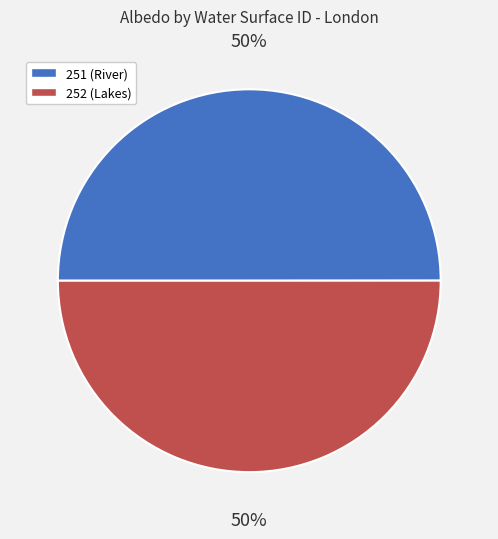

What percentage is the 252 (Lakes) slice, to the nearest percent?

50%